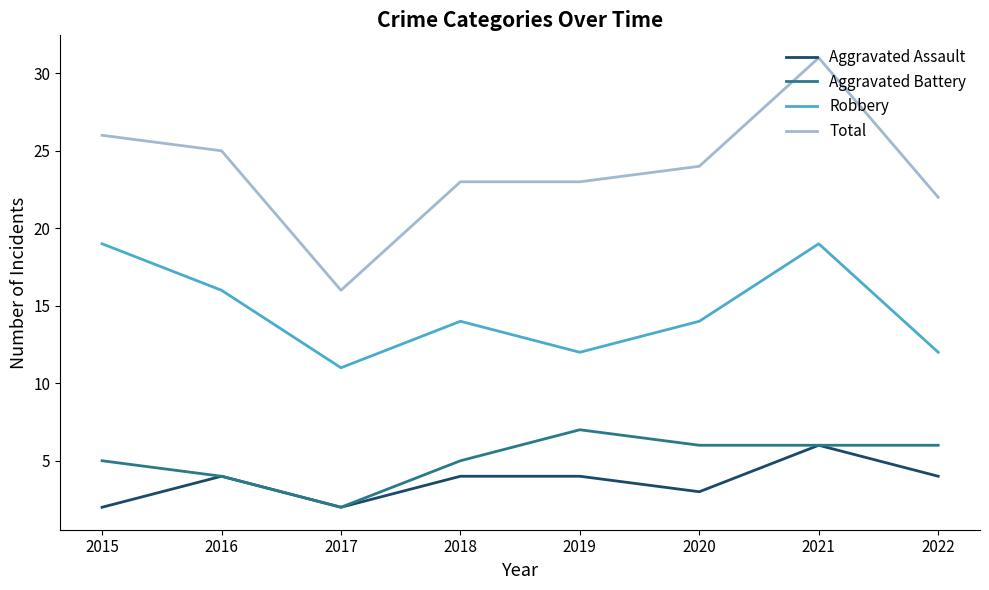

Which series has the largest total across all categories?

Total